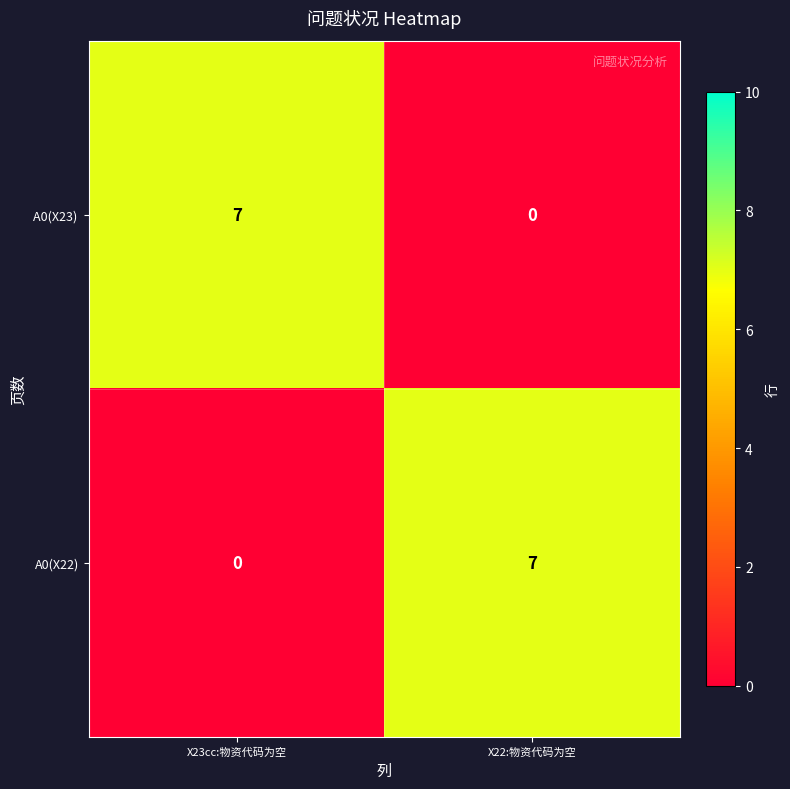

What is the difference between the highest and lowest values at X23cc:物资代码为空?

7